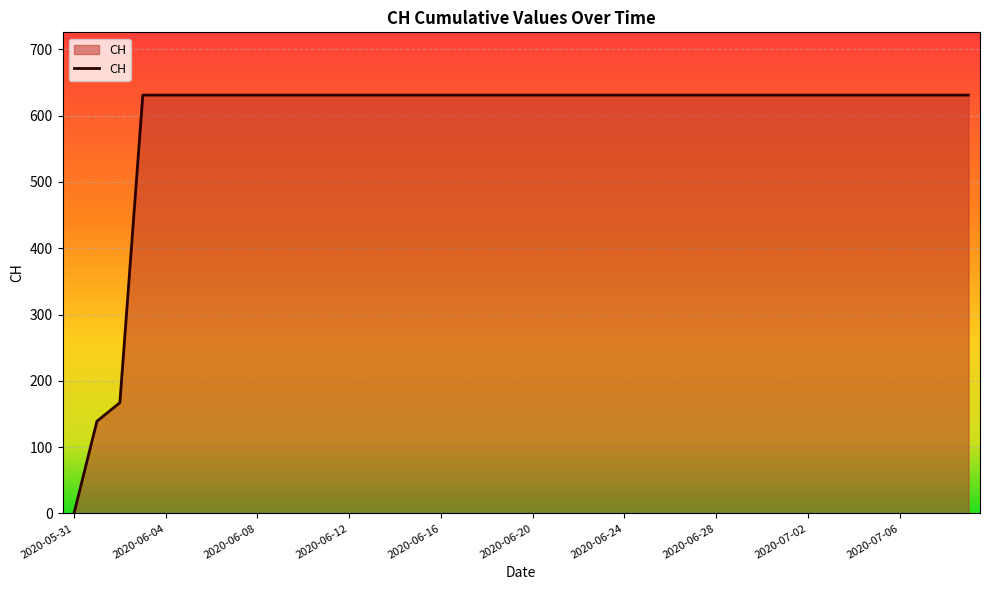

What is the difference between the maximum and minimum values?

631